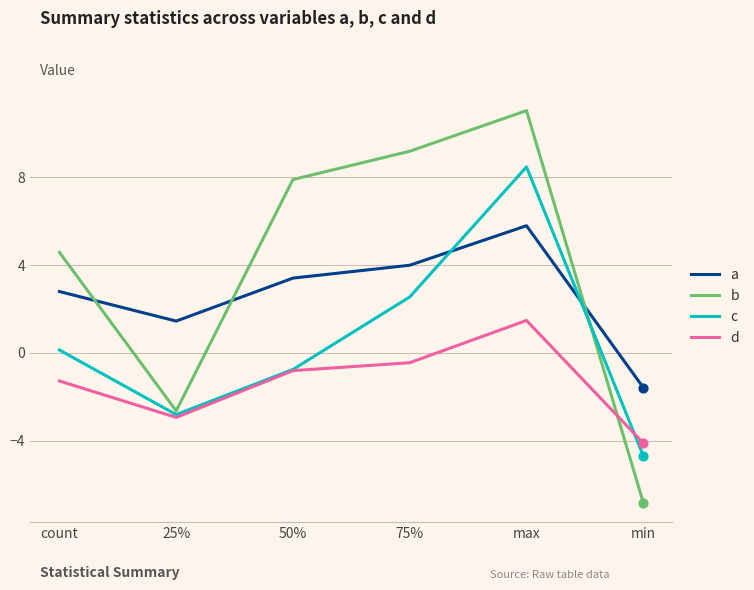

Which series has the largest total across all categories?

b